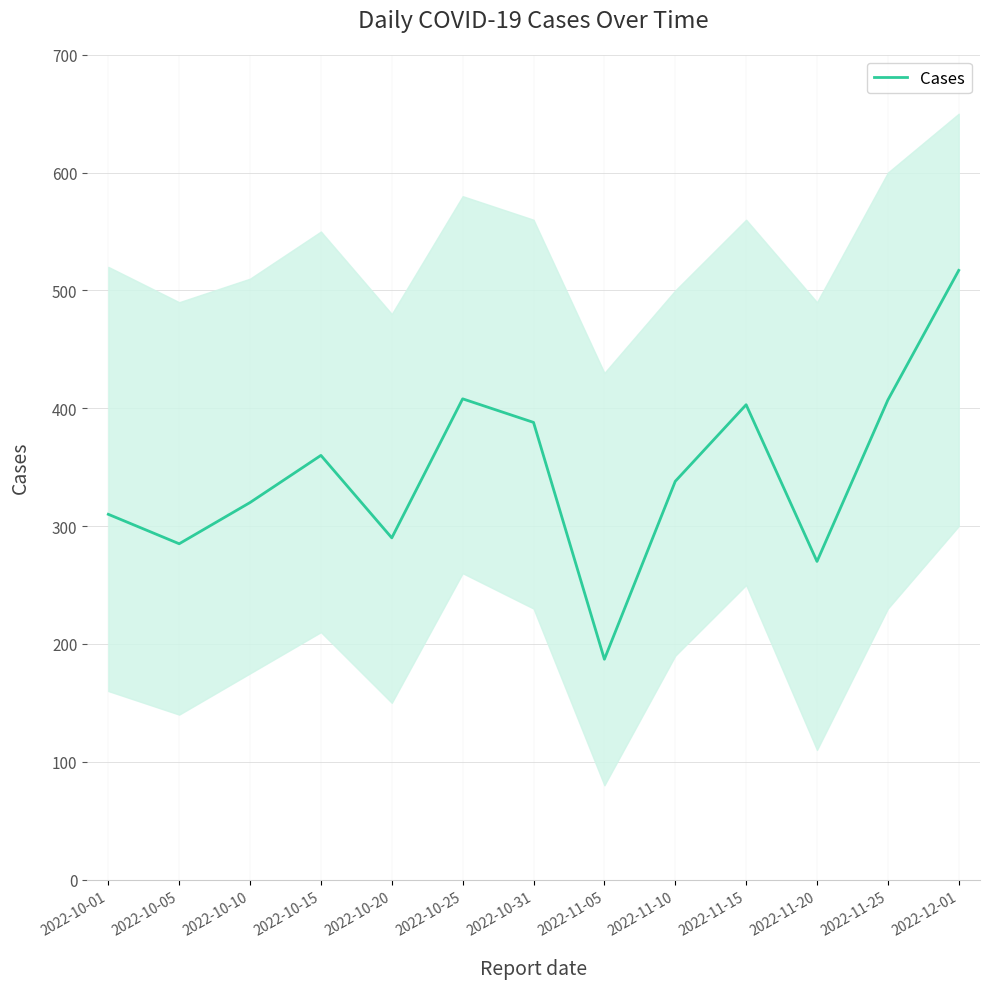

The chart shows a value of 187 at 2022-11-05. True or false?

True